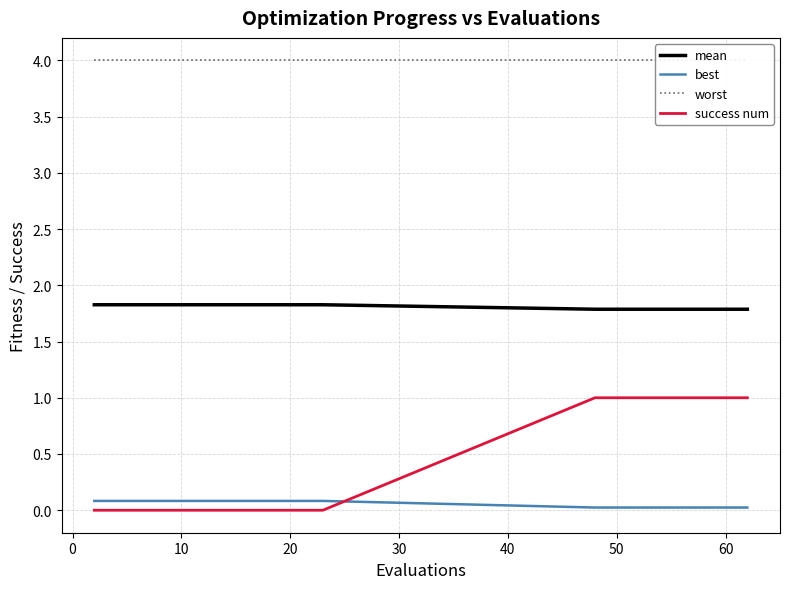

True or false: mean and best cross at least once.

False